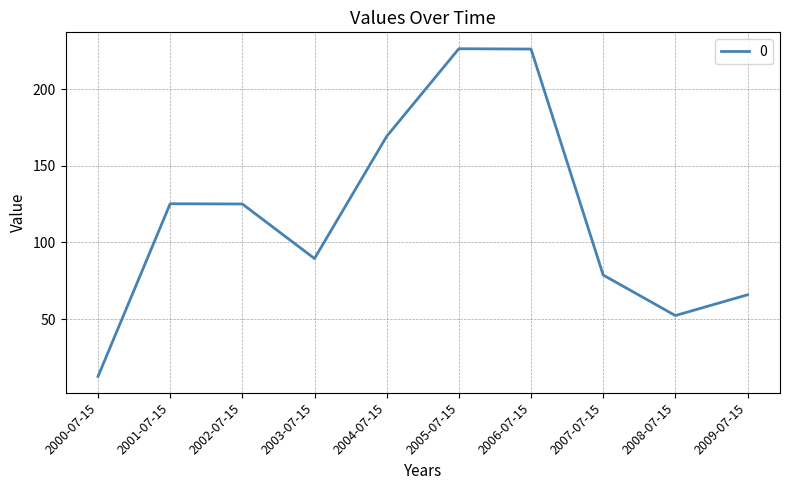

How many distinct data groups are displayed?

1